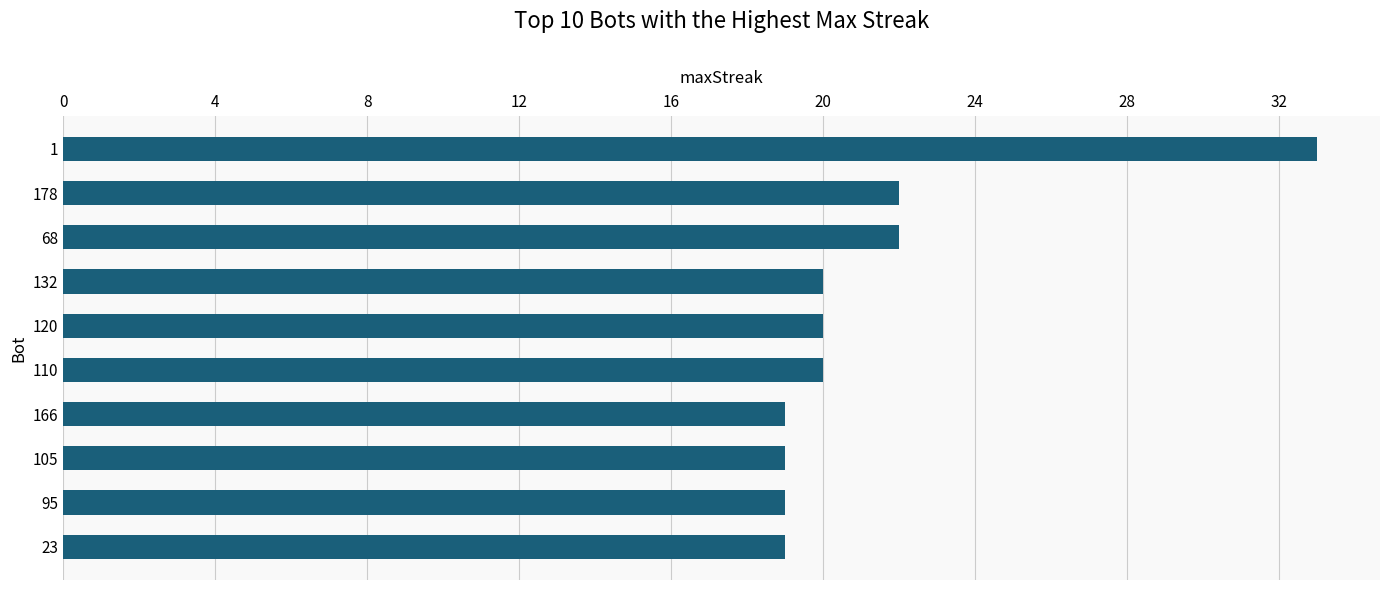

How many distinct data groups are displayed?

1